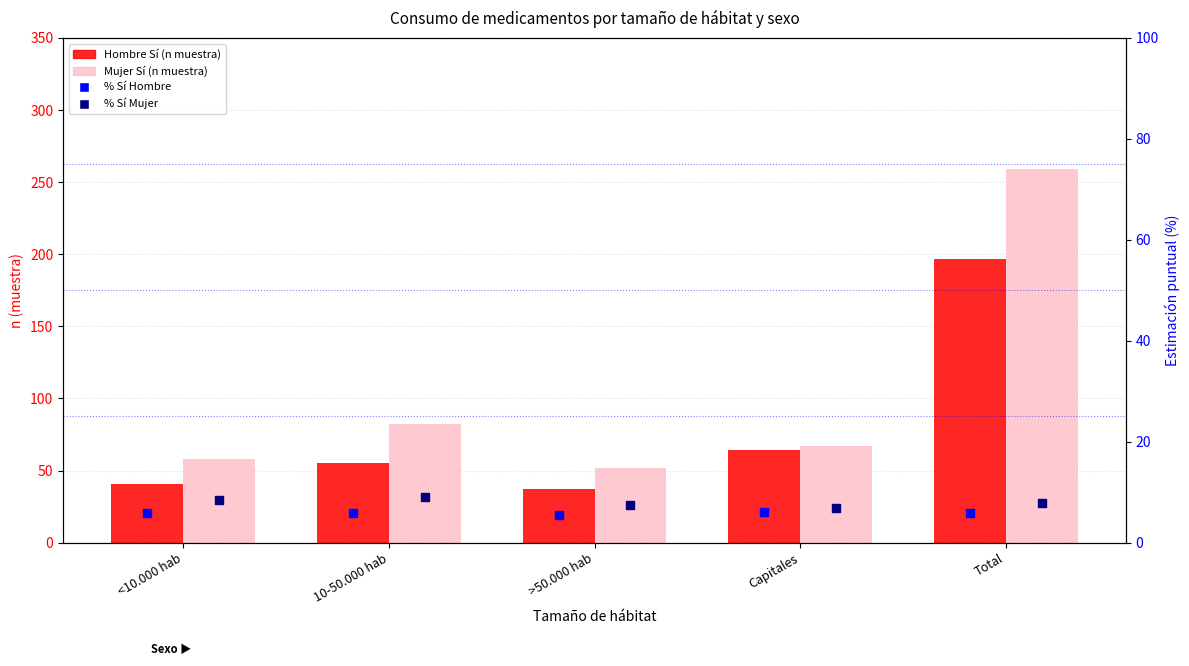

What are all the series names shown in the legend?

Hombre Sí (n muestra), Mujer Sí (n muestra), % Sí Hombre, % Sí Mujer